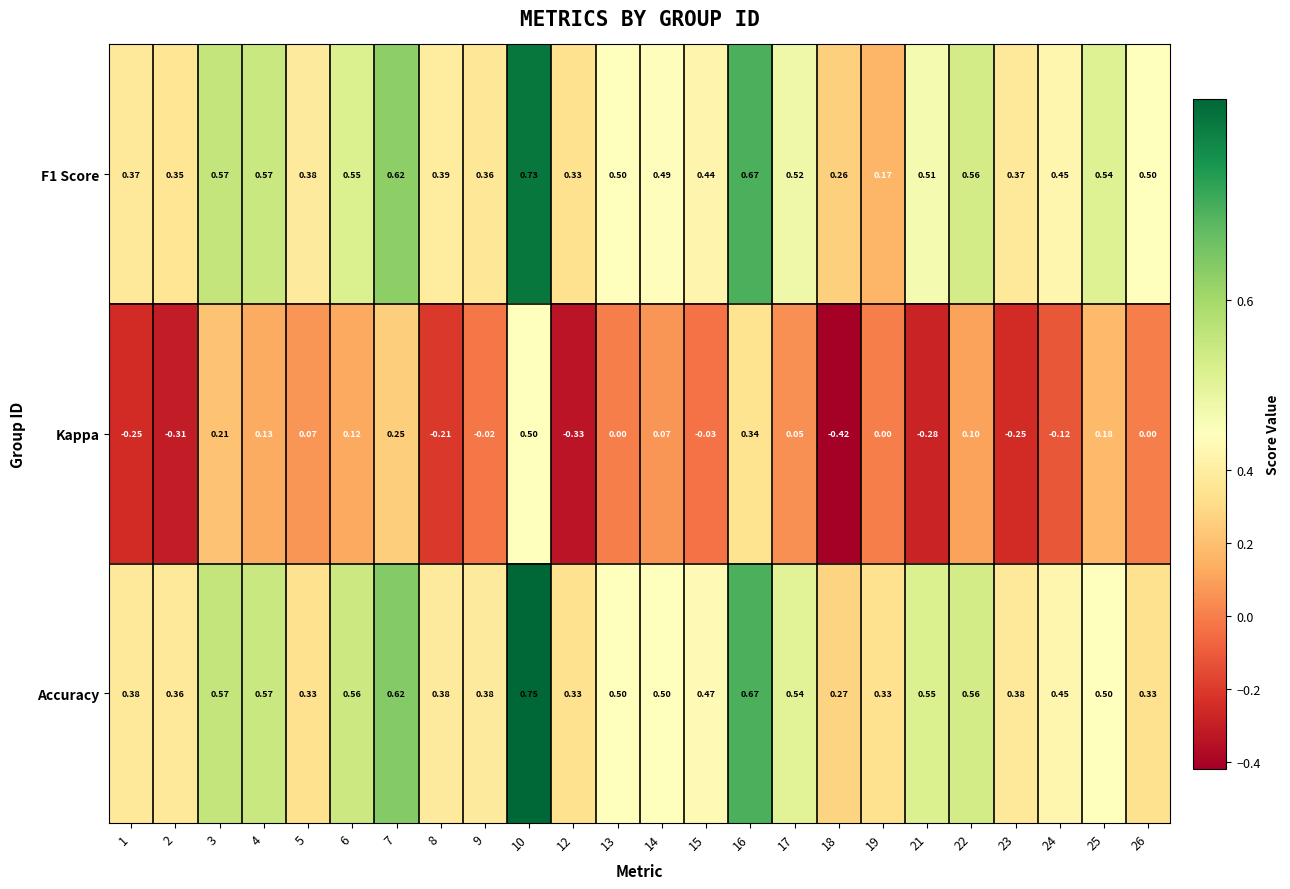

How many series are shown in this chart?

3